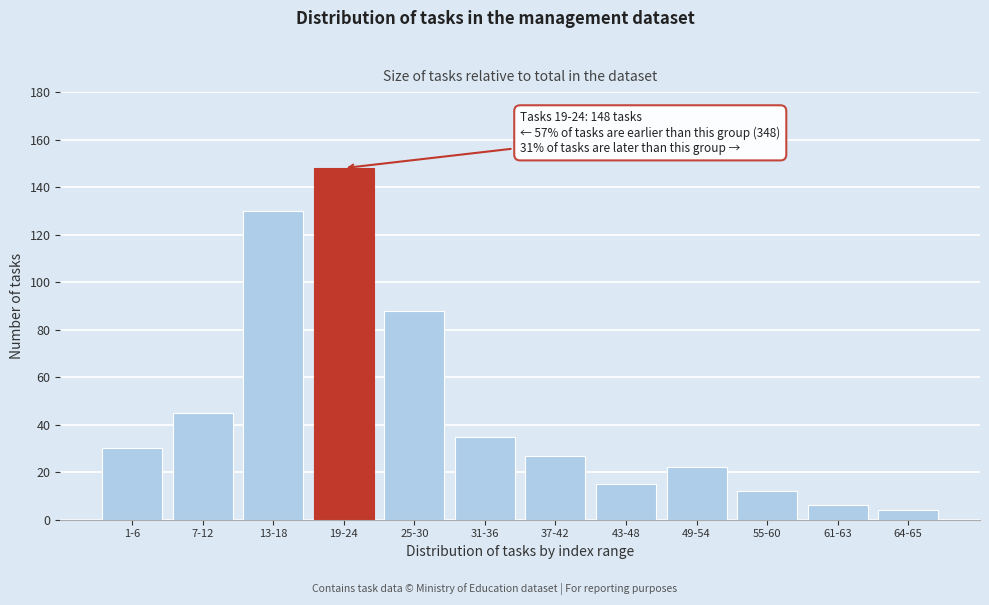

Reading left to right, list all the values displayed in this chart.

30	45	130	148	88	35	27	15	22	12	6	4